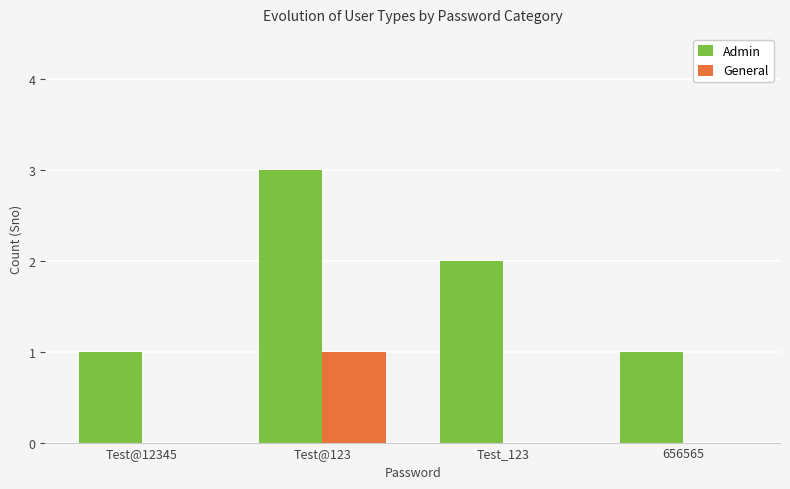

Is the value of Admin at Test@123 greater than the value of General at Test_123?

Yes